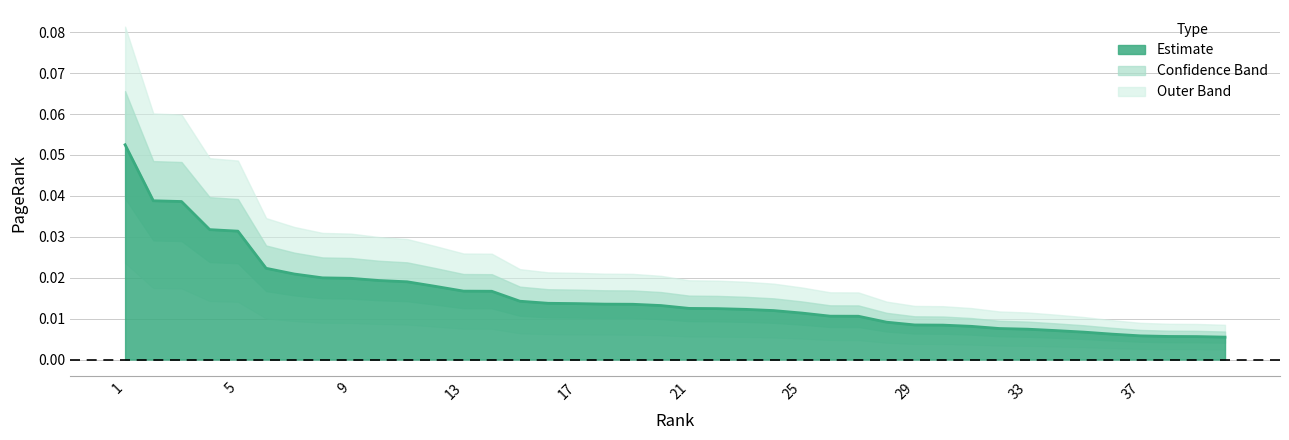

Count the values in the range 0 to 1.

40